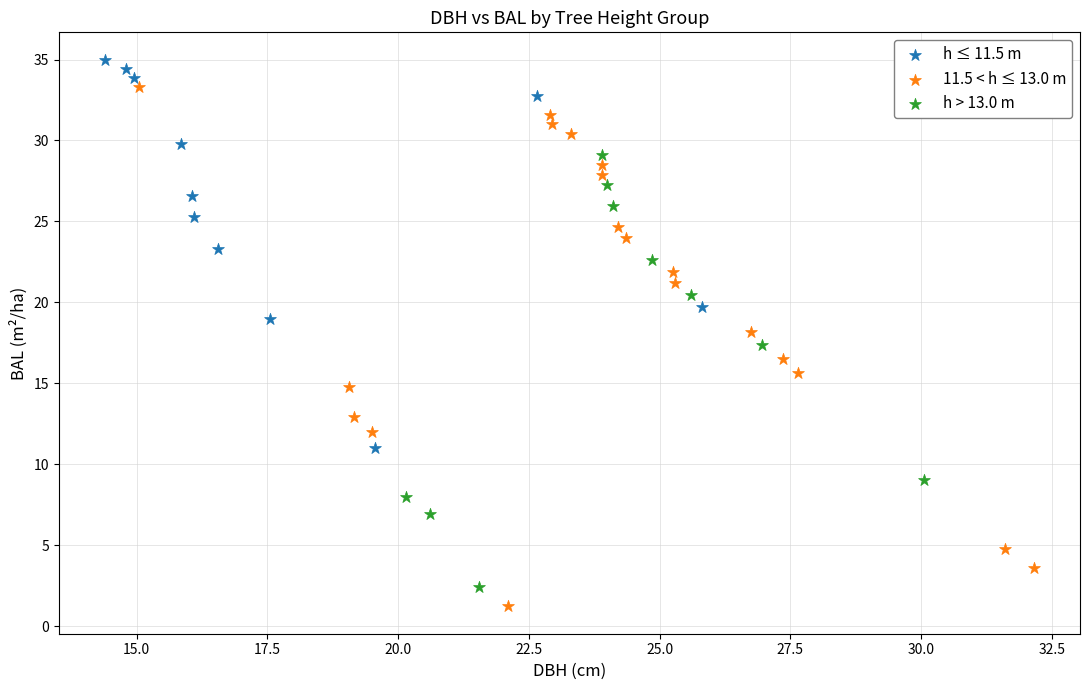

Which series has the widest spread of Y values?

11.5 < h ≤ 13.0 m